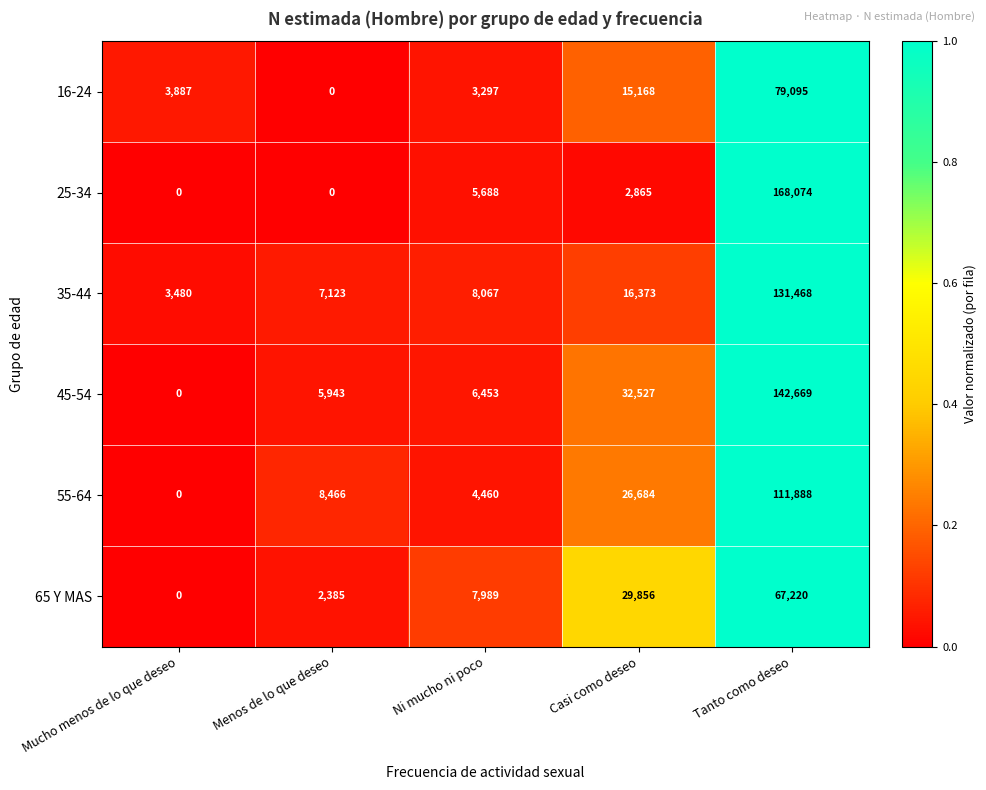

What is the sum of all 55-64 values?

151498